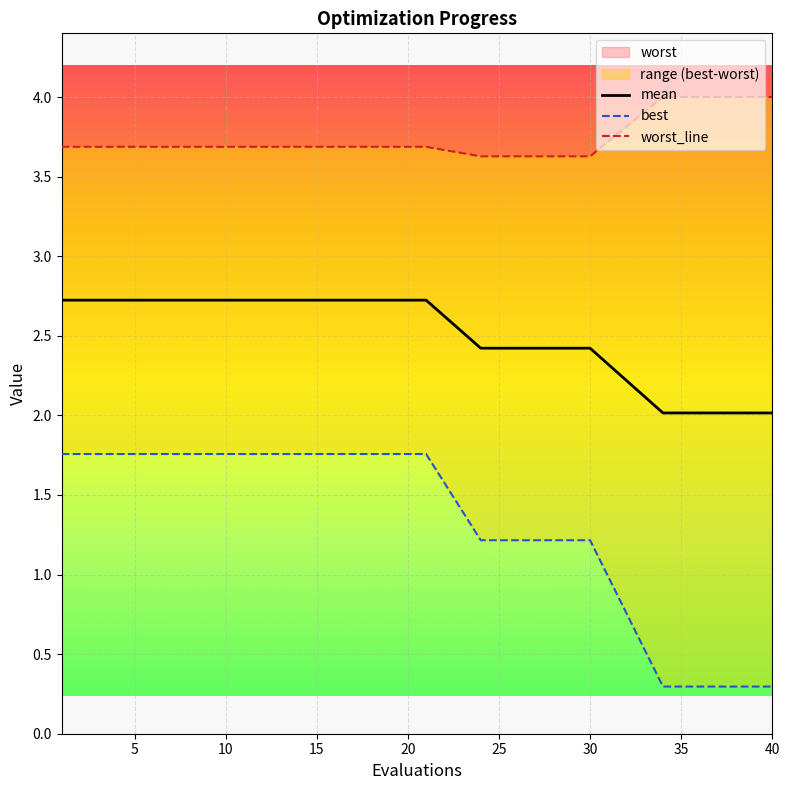

True or false: mean and worst_line intersect in this chart.

False